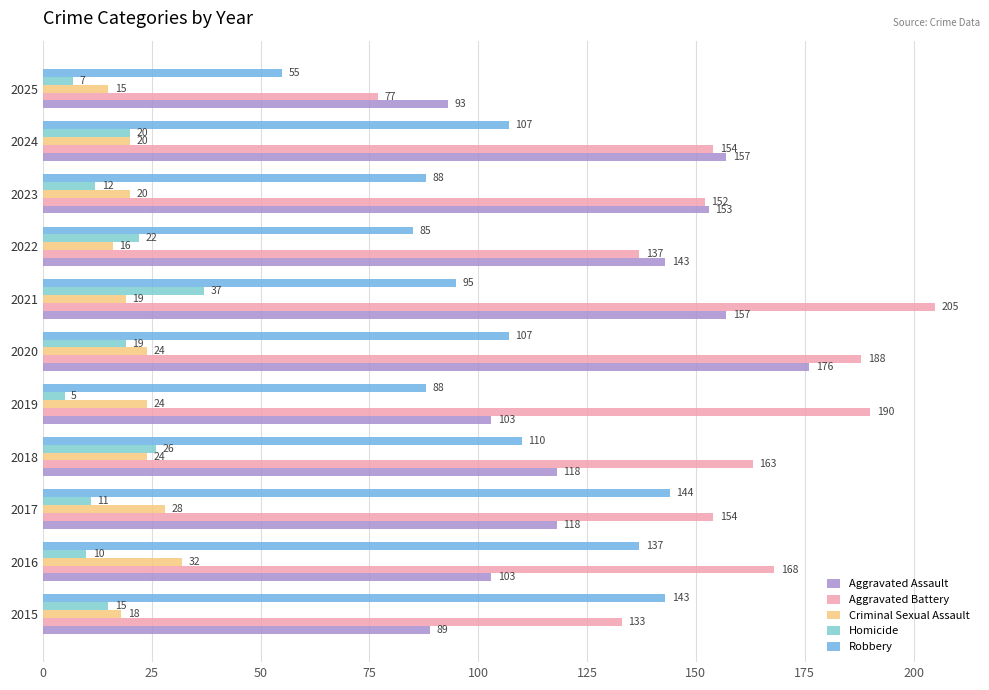

Which series has the largest range (max minus min)?

Aggravated Battery